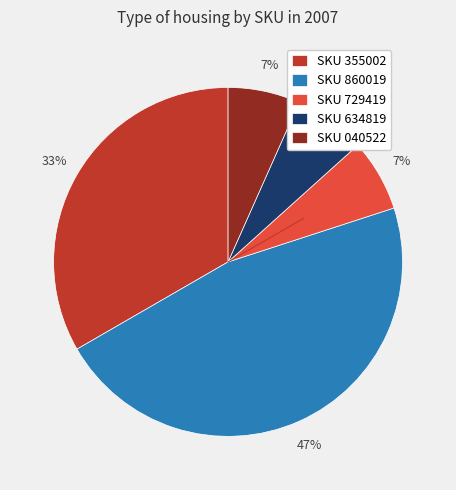

True or false: SKU 355002 accounts for 41% of the total.

False